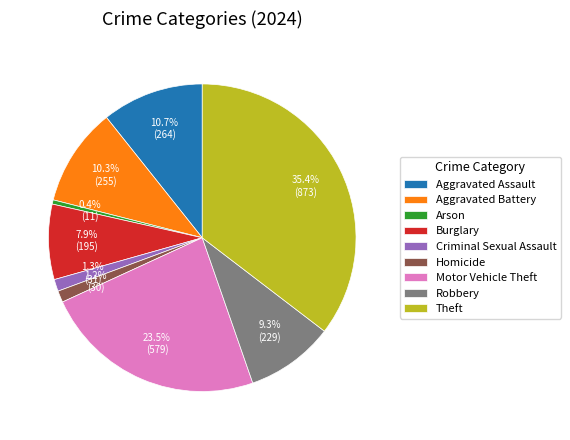

What is the largest slice in the pie chart?

Theft